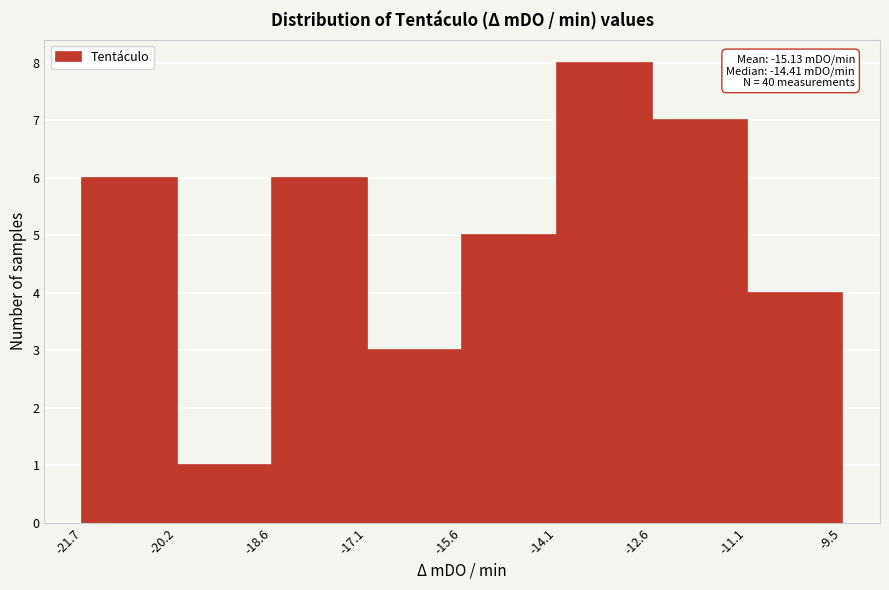

Over which range of the x-axis is the bar tallest?

-14.1 to -12.6